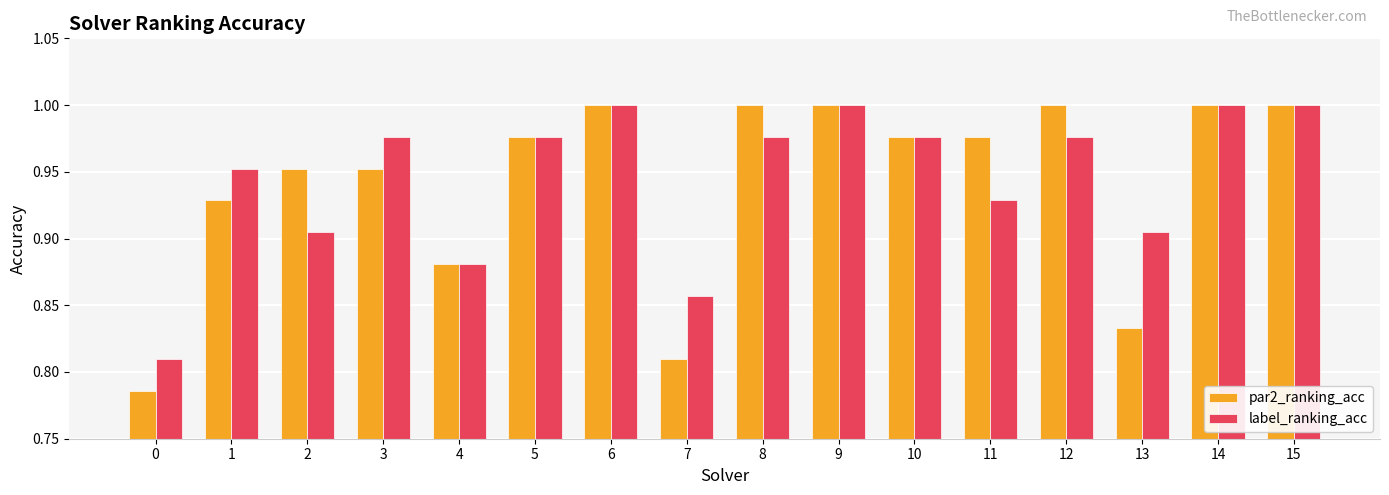

How many groups of bars are there?

16